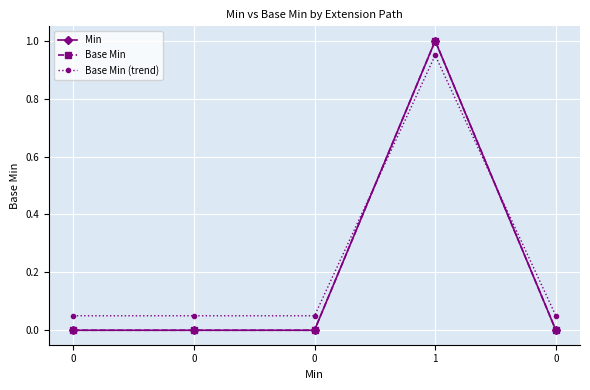

True or false: Base Min (trend) has more than 0 points higher than both neighbors.

True